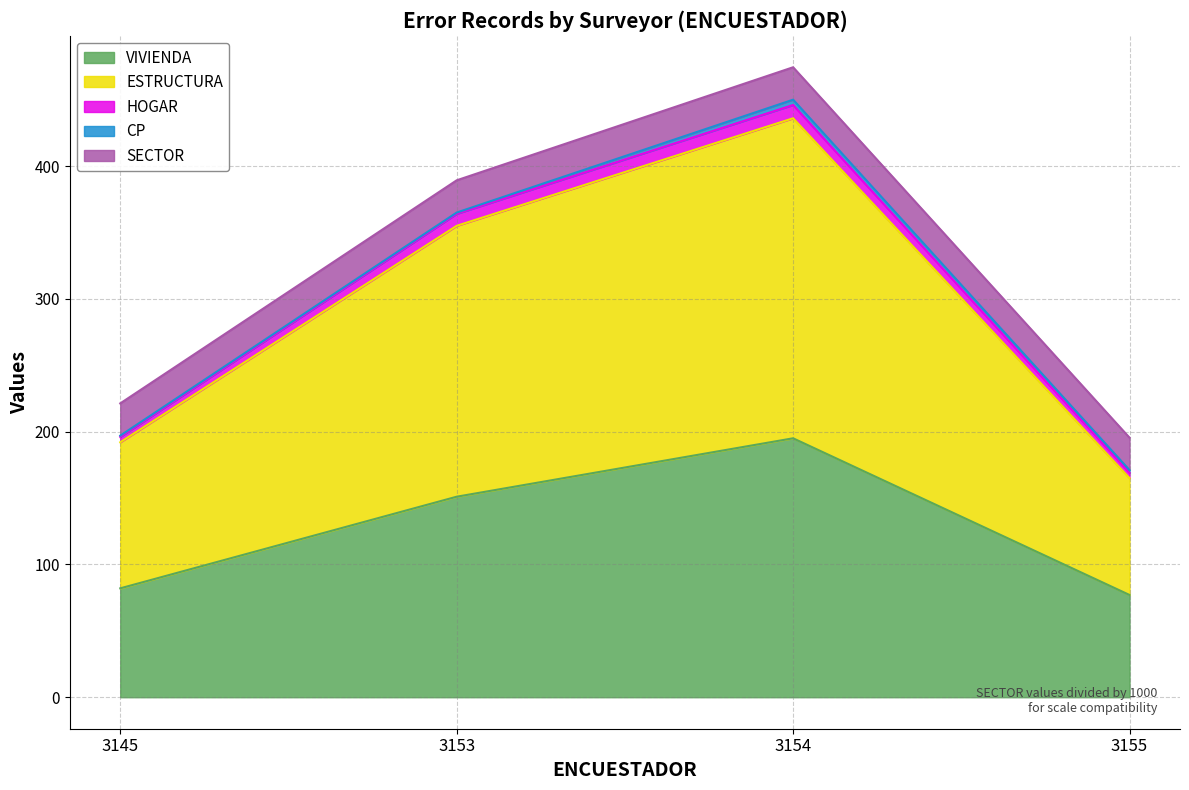

What is the difference between the VIVIENDA values at 3155 and 3145?

5.0